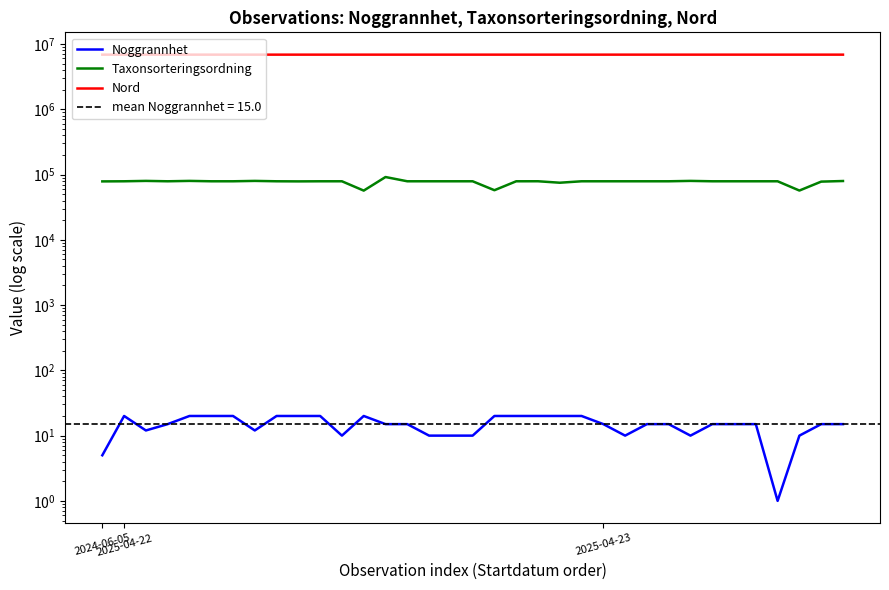

Which has a higher value, 2025-04-23 or 28?

28